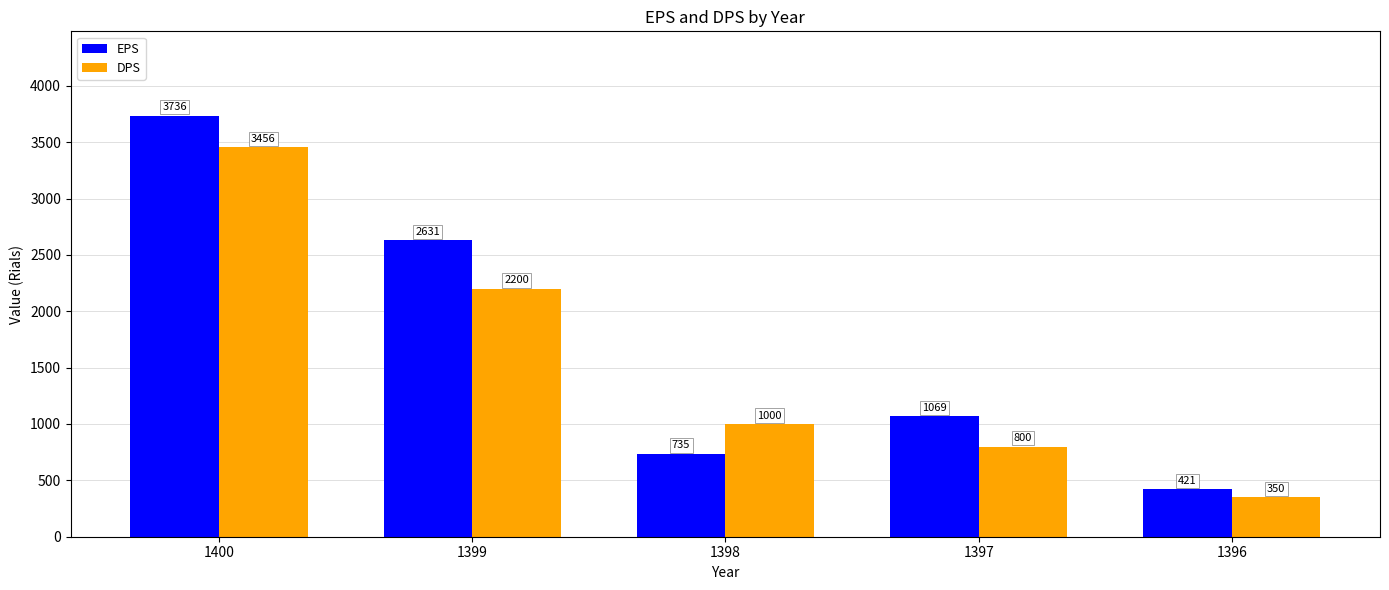

At how many categories does at least one series exceed 3150?

1